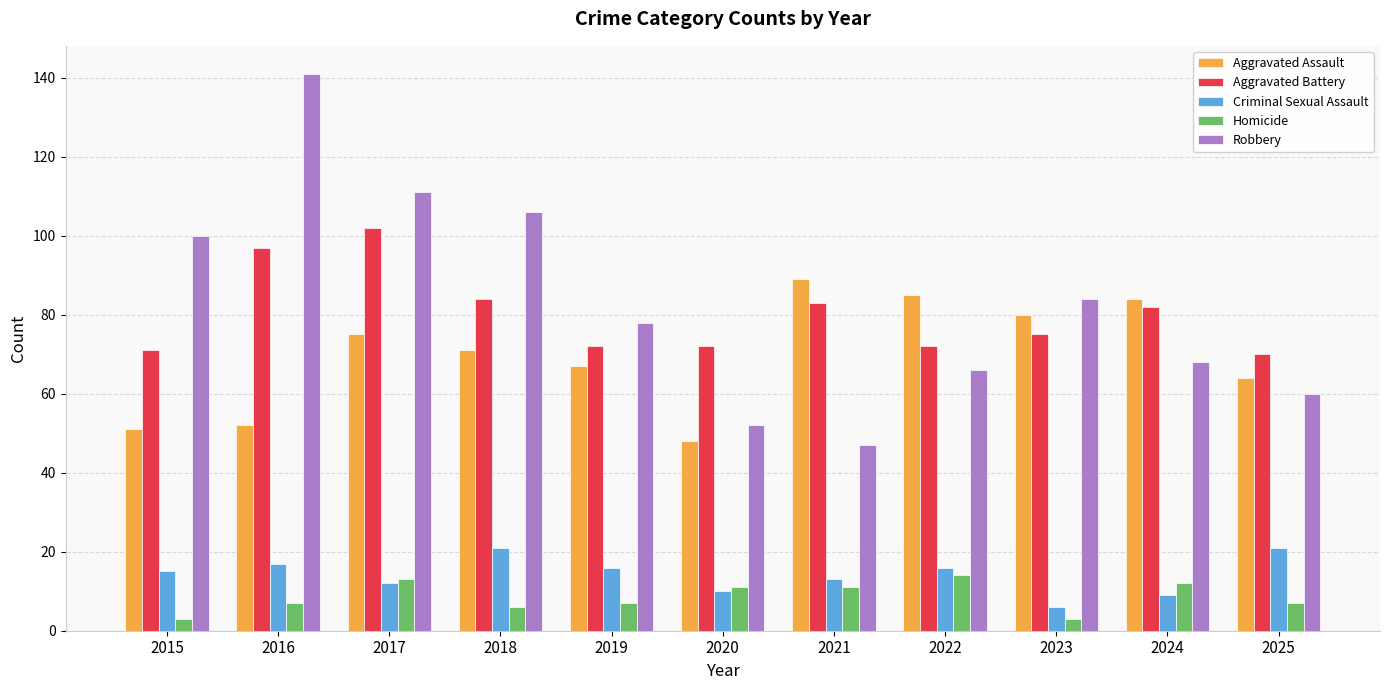

What is the value of the Criminal Sexual Assault bar at the 3rd from the left?

12